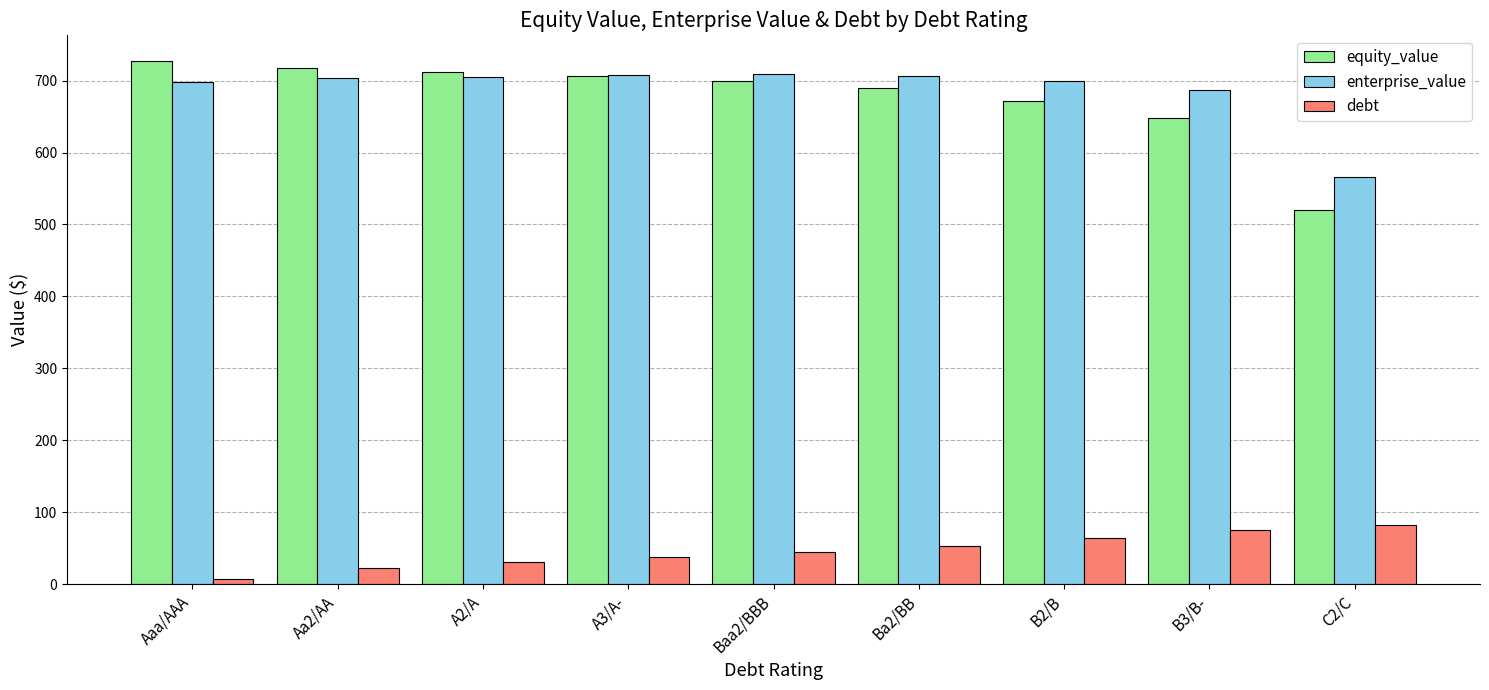

What is the spread (max minus min) of values at Baa2/BBB?

663.9